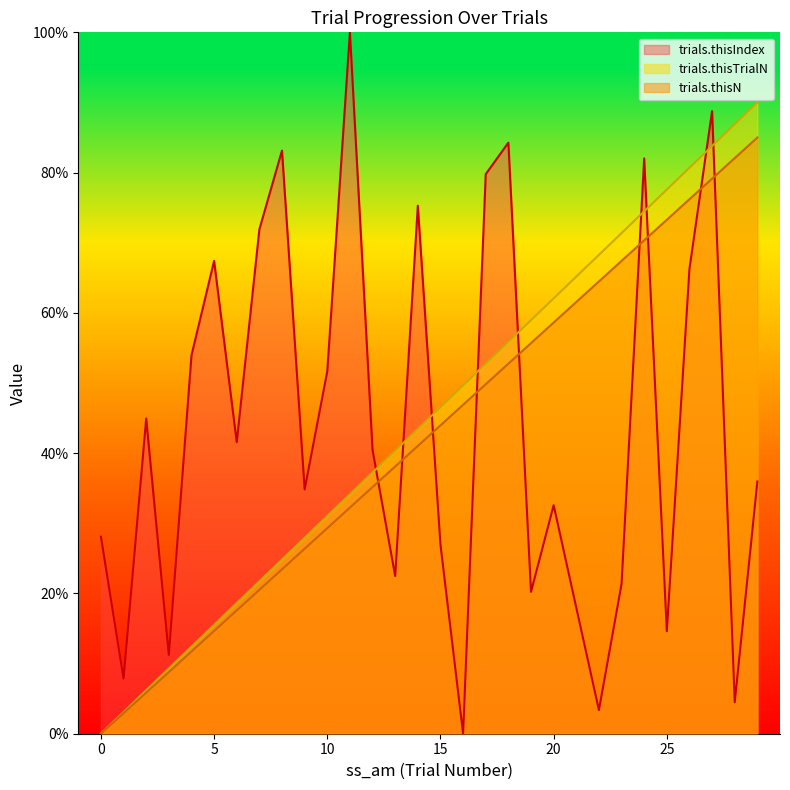

Which series has the widest spread of values?

trials.thisIndex